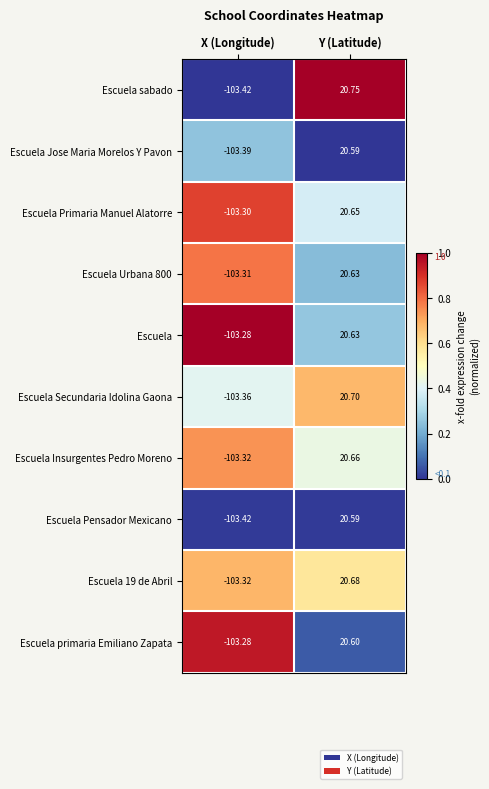

At how many categories does at least one series exceed 0?

1